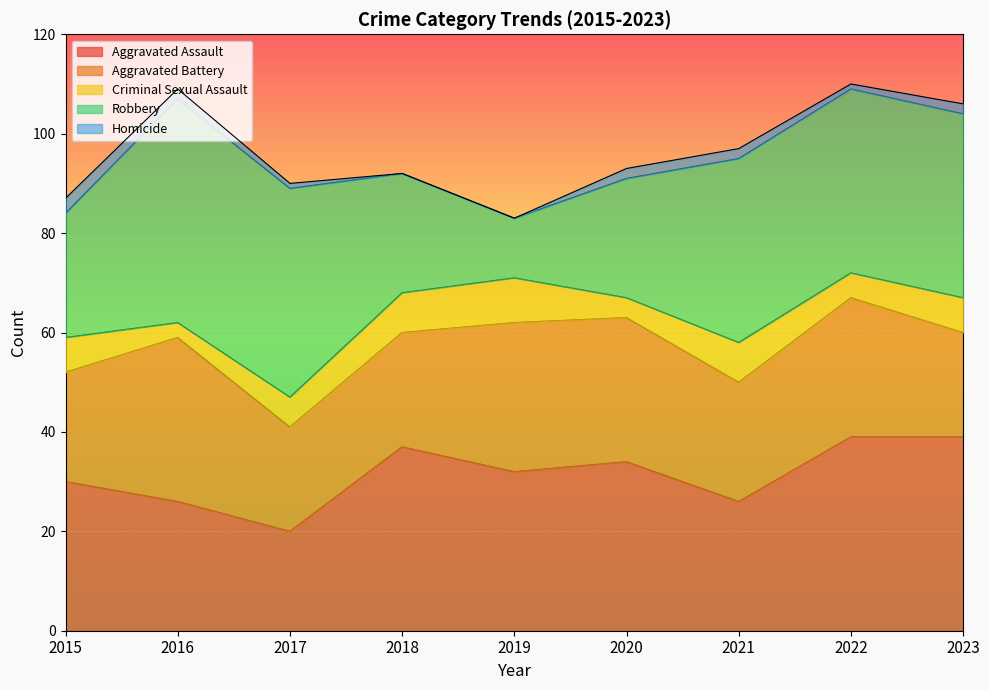

What are all the series names shown in the legend?

Aggravated Assault, Aggravated Battery, Criminal Sexual Assault, Robbery, Homicide